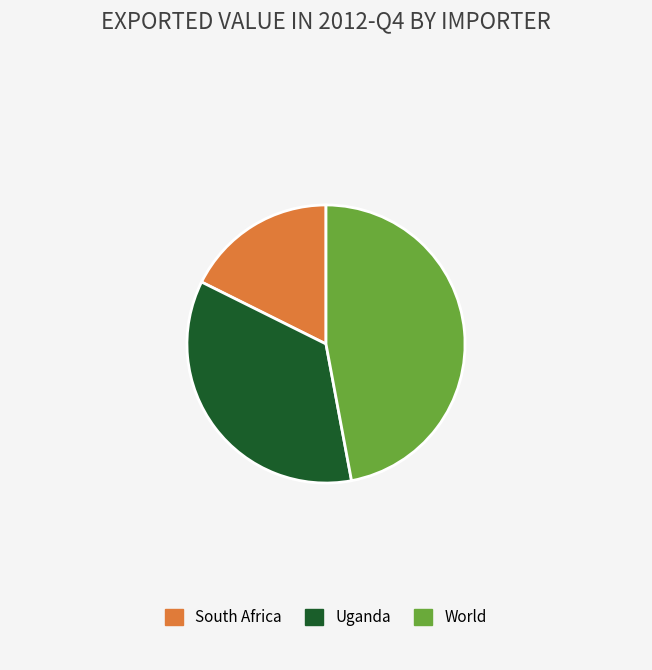

Is there any slice that represents more than half of the pie?

No